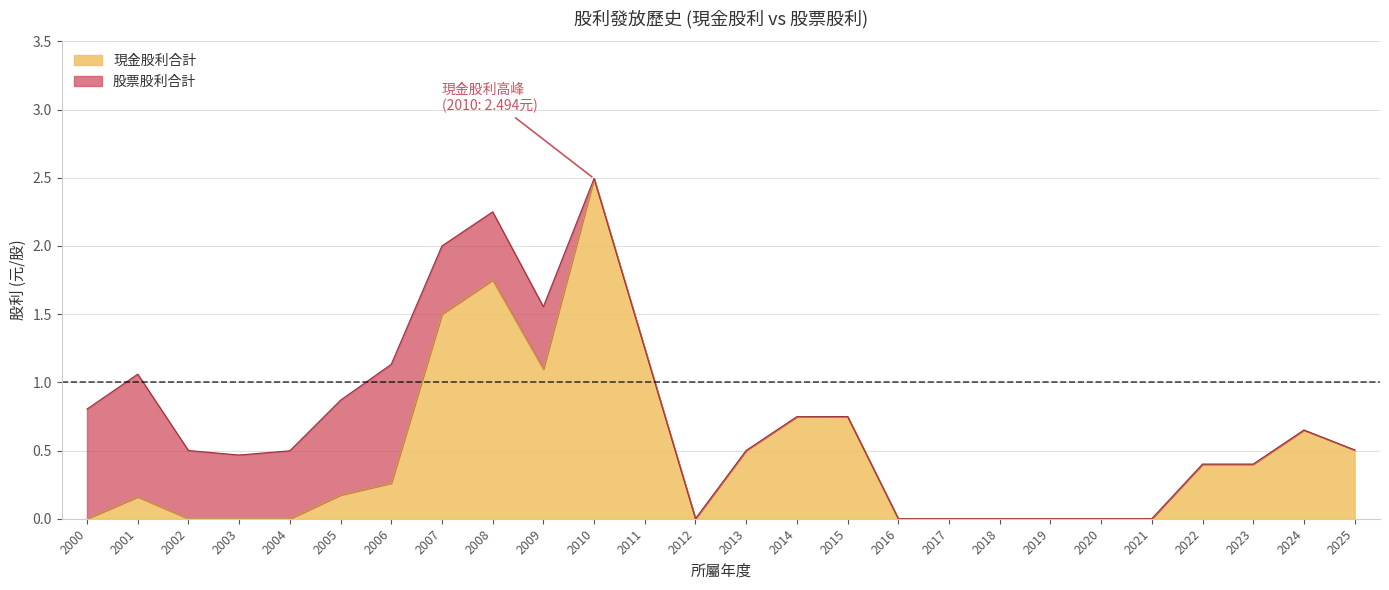

What is the average value?

0.5